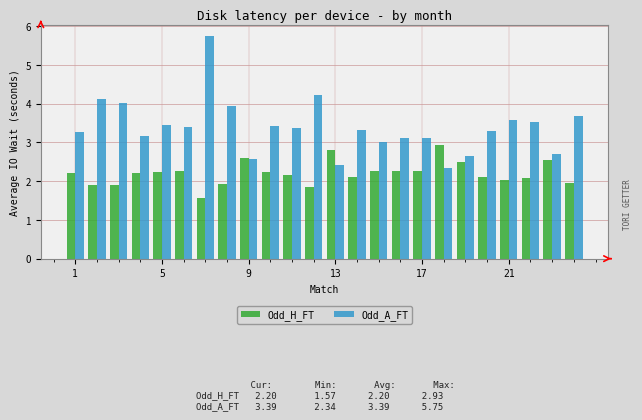

What is the sum of all Odd_H_FT values?

52.9